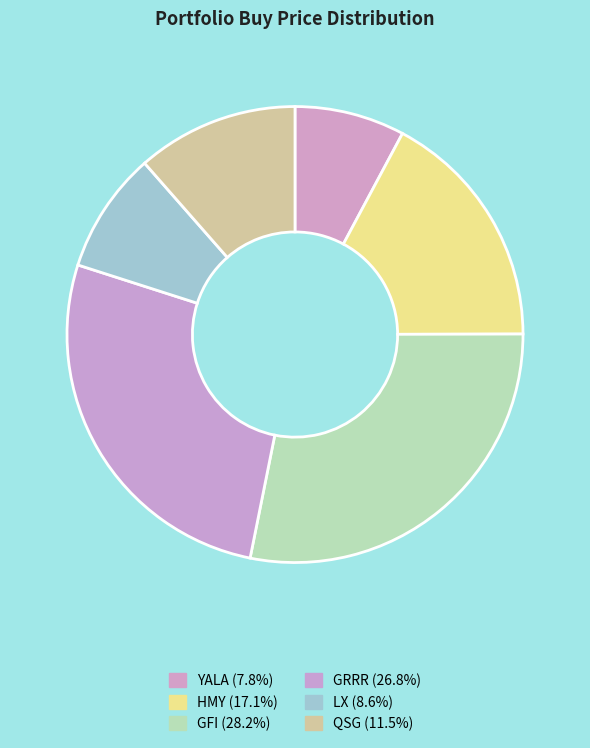

Is there a majority slice in this chart?

No